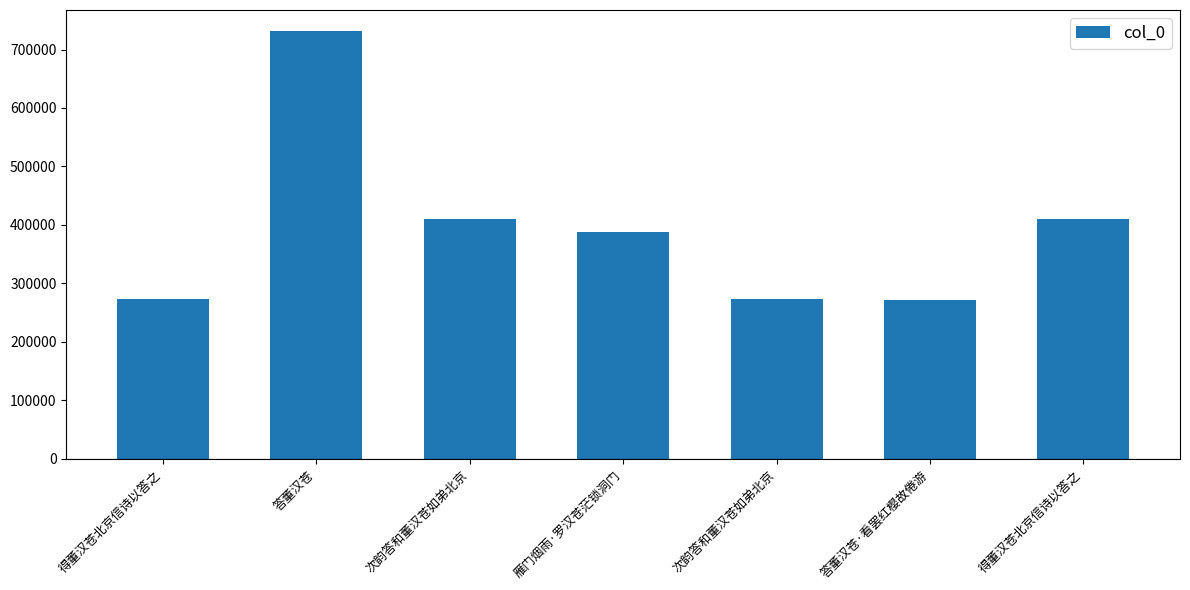

What is the ratio of the value at 答董汉苍 to the value at 雁门烟雨·罗汉苍茫锁洞门?

1.9